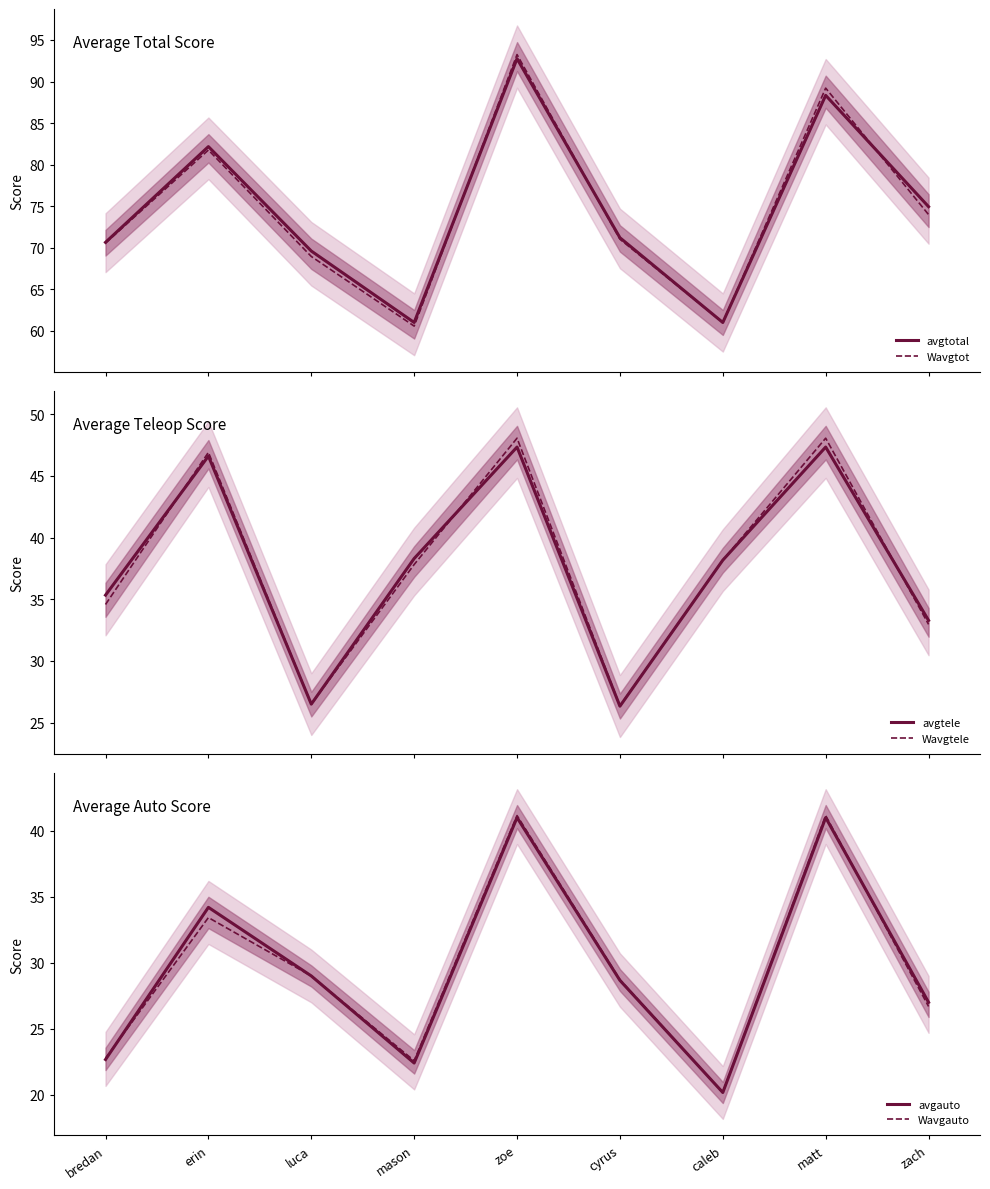

How many data points in Wavgauto are less than 28?

4